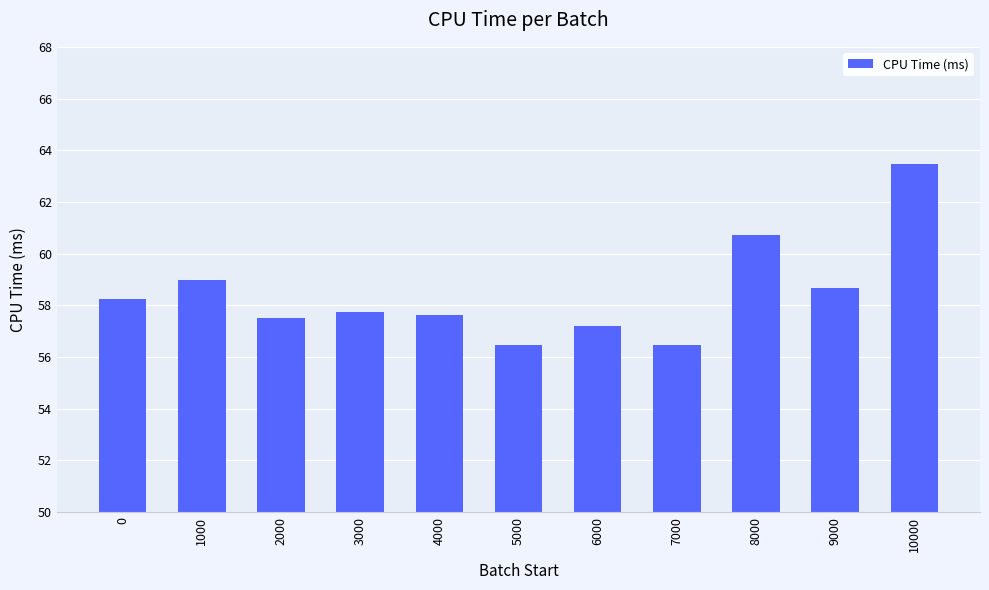

What is the difference between the second highest and minimum values?

4.2